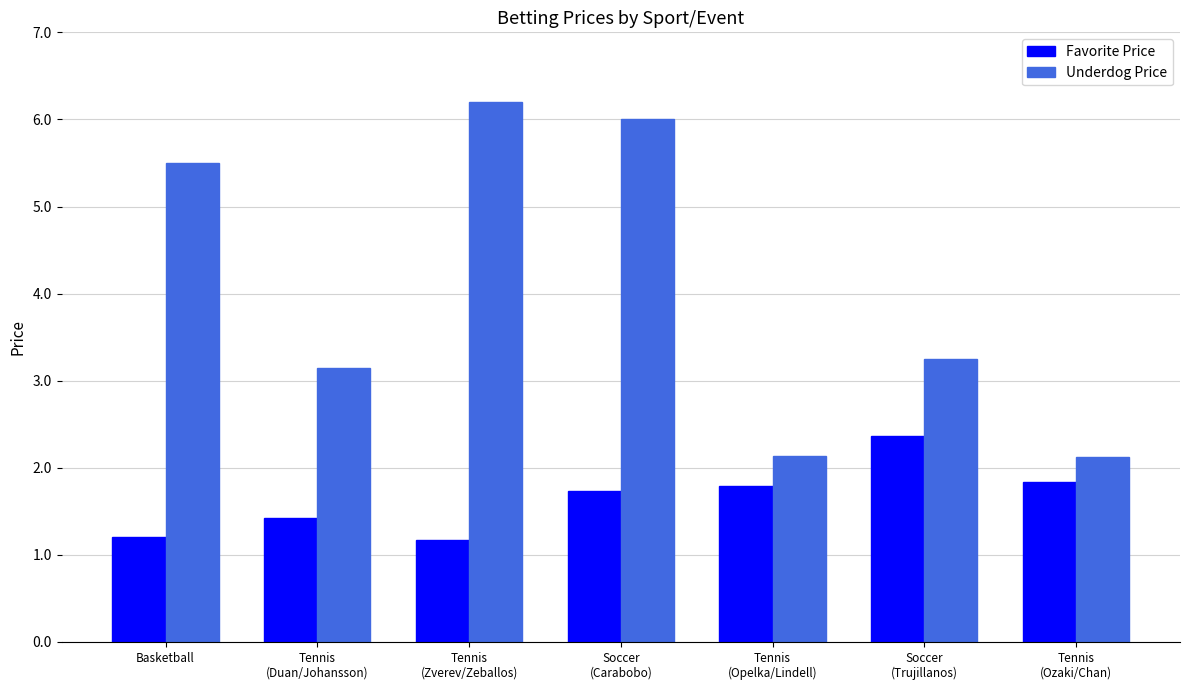

Where does the Underdog Price series first go above 3?

Basketball